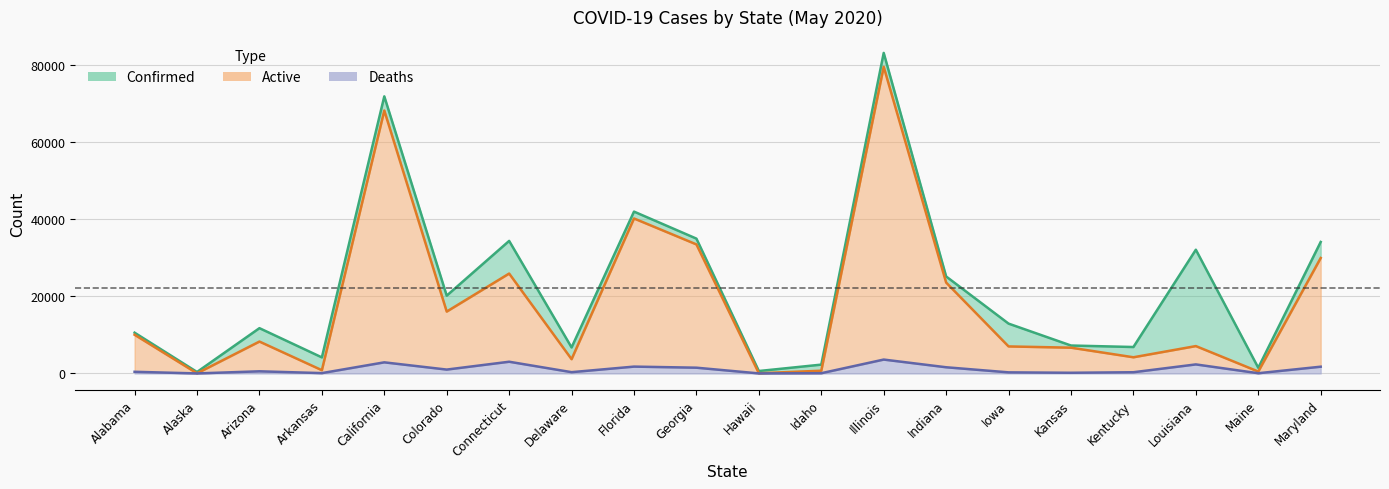

Reading left to right, extract all data points from this chart.

Confirmed: 10566	384	11736	4164	71768	20157	34333	6741	41923	34924	635	2293	83021	25127	12912	7240	6853	32050	1477	34061
Active: 10029	39	8265	849	68099	16033	25879	3702	40144	33426	57	716	79420	23549	7005	6680	4197	7095	499	29911
Deaths: 435	10	562	95	2884	1010	3041	339	1779	1498	17	69	3601	1610	289	184	321	2347	65	1756